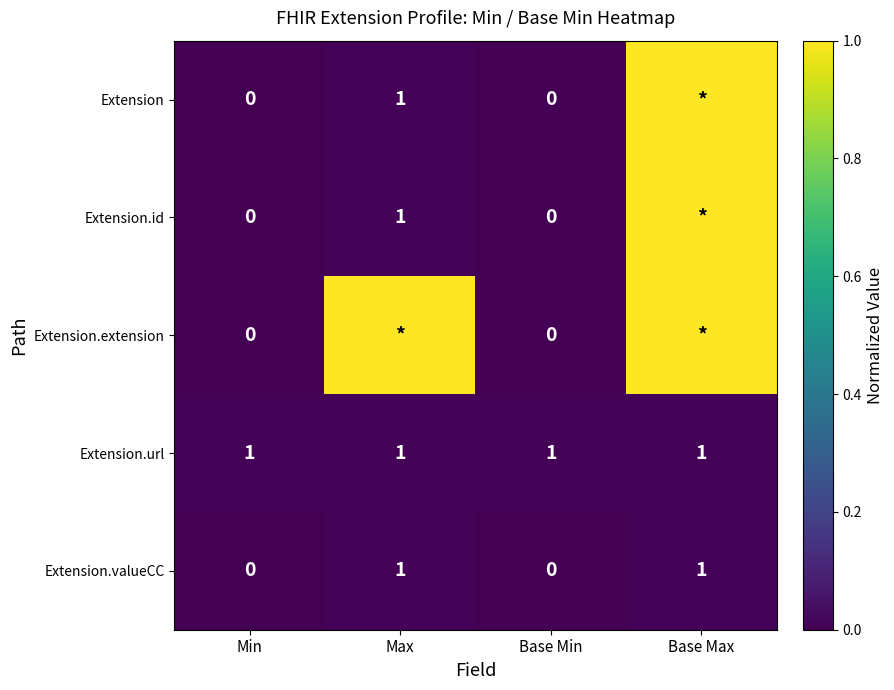

What is the difference between the highest and lowest values at Base Max?

1.0